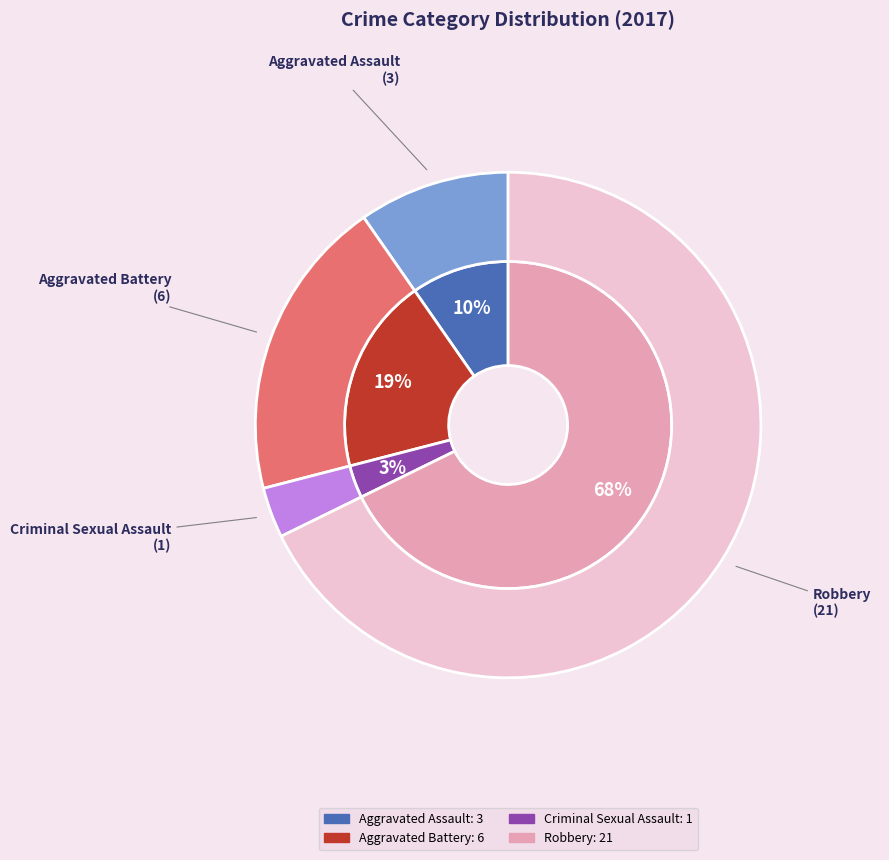

To the nearest percent, what percentage of the pie is Robbery?

68%